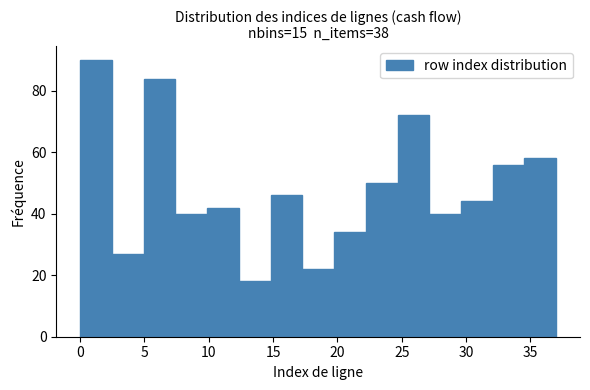

Reading left to right, transcribe this chart: for each bar, give the range it covers on the x-axis and its height. Neither the bar edges nor the heights are printed on the chart, so give them approximately, as read against the axes.

0.0 to 2.5: 90
2.5 to 5.0: 28
5.0 to 7.5: 84
7.5 to 10.0: 40
10.0 to 12.5: 42
12.5 to 15.0: 18
15.0 to 17.5: 46
17.5 to 19.5: 22
19.5 to 22.0: 34
22.0 to 24.5: 50
24.5 to 27.0: 72
27.0 to 29.5: 40
29.5 to 32.0: 44
32.0 to 34.5: 56
34.5 to 37.0: 58